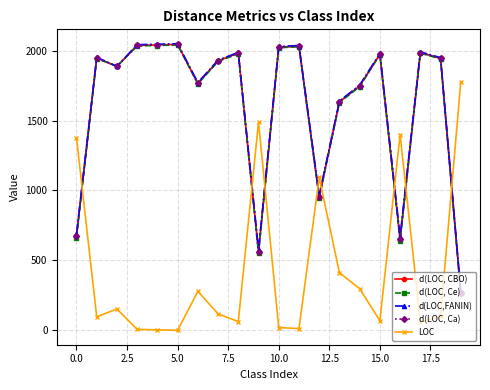

Rank the series by their maximum value, from lowest to highest.

LOC, d(LOC, Ce), d(LOC, Ca), d(LOC, CBO), d(LOC,FANIN)